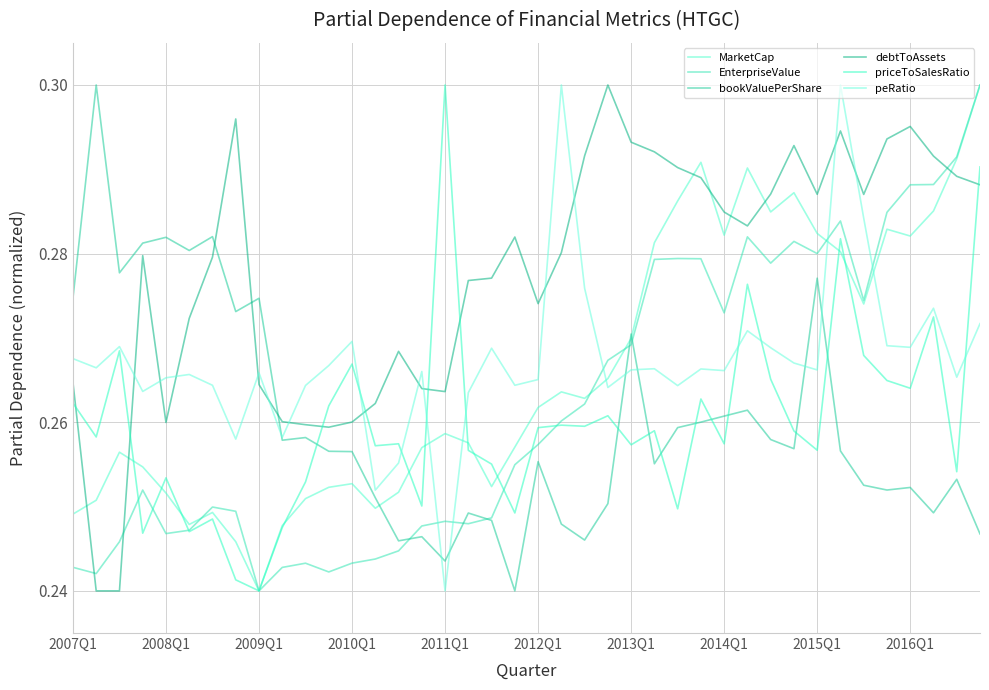

What is the value of the MarketCap point at the 6th from the left?

0.2